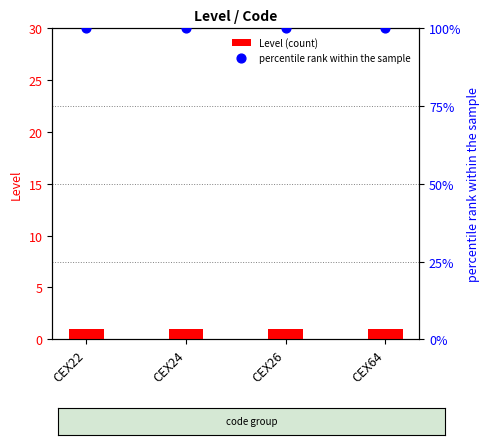

Is the value of Level (count) at CEX26 greater than the value of percentile rank within the sample at CEX22?

No